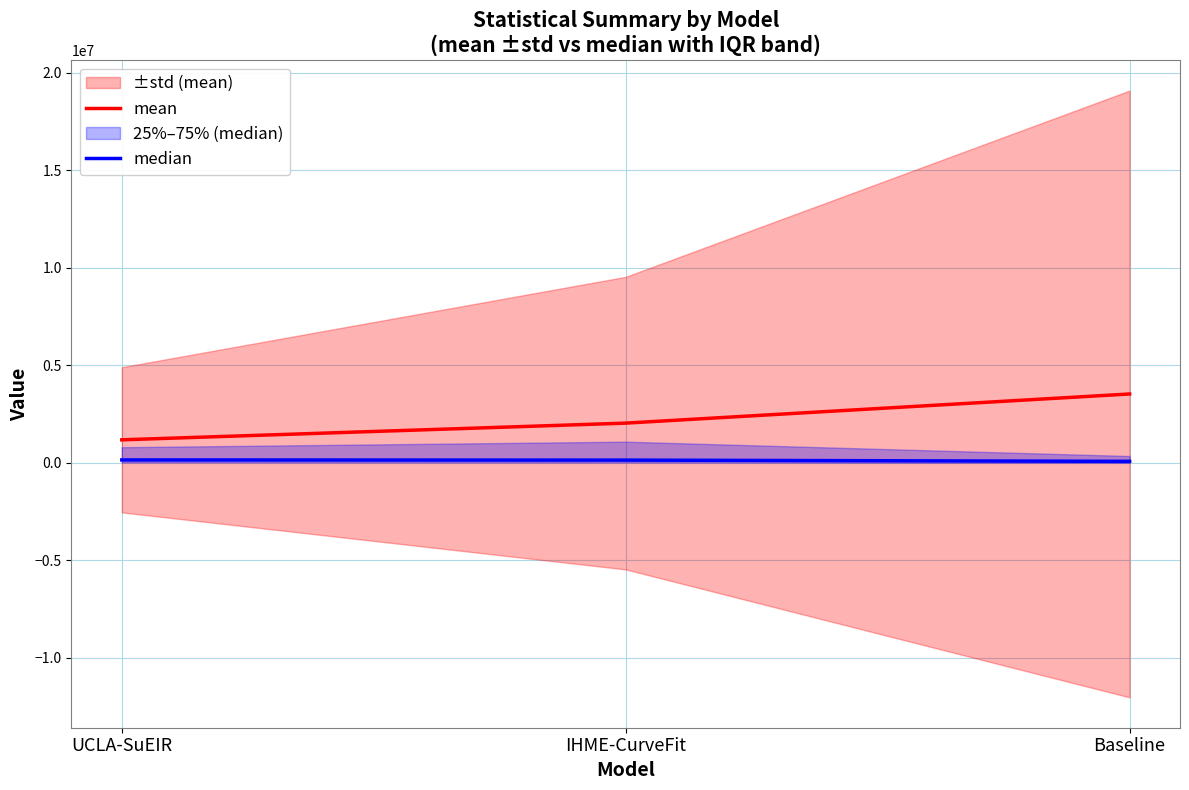

What is the difference between the median values at UCLA-SuEIR and IHME-CurveFit?

8659.6